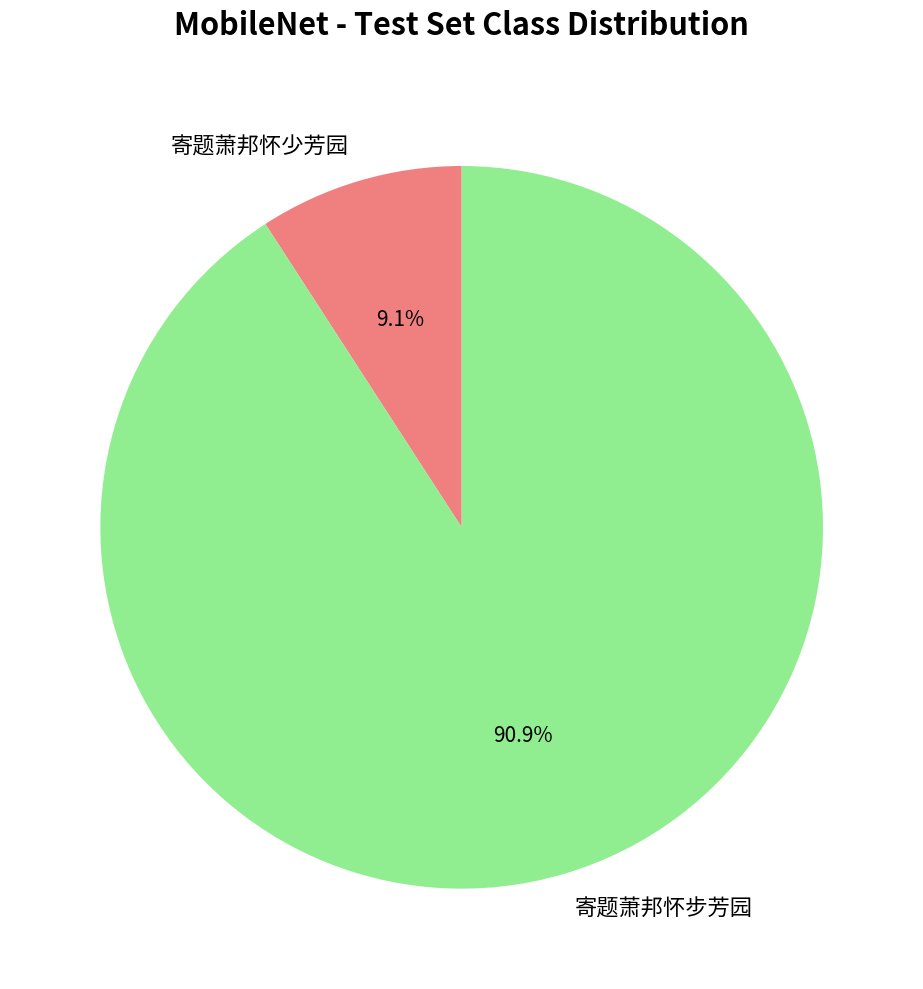

To the nearest percent, what is the average slice percentage?

50%